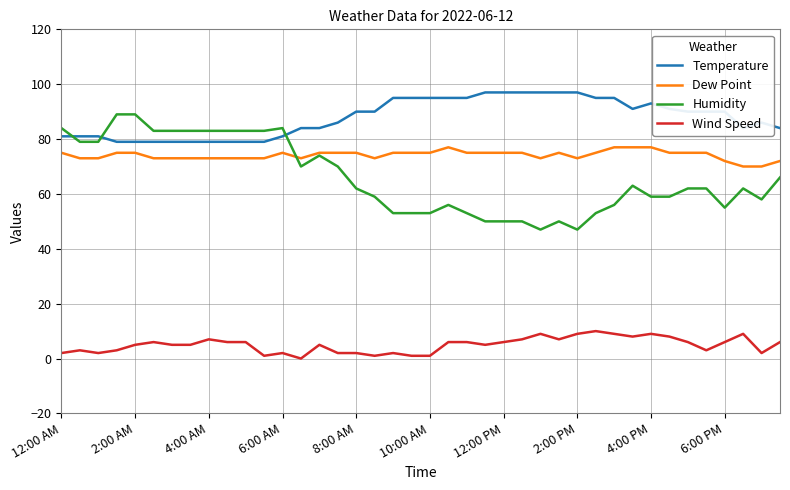

Which series has the largest range (max minus min)?

Humidity